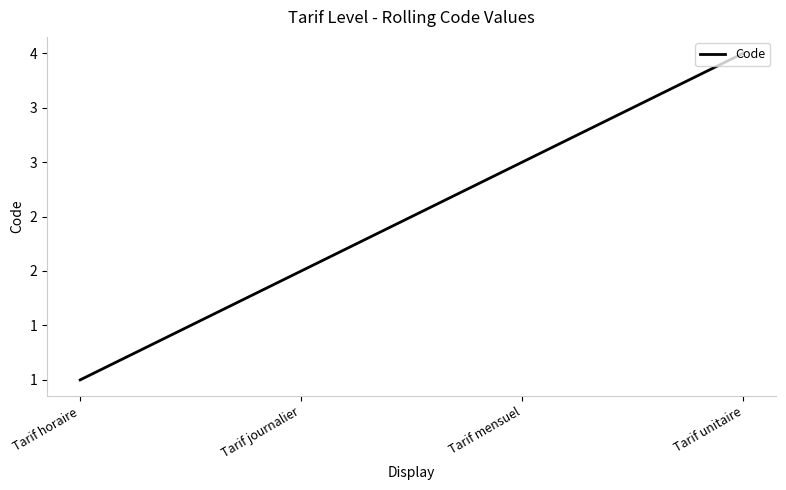

Is it true that the value at Tarif mensuel is 5?

False